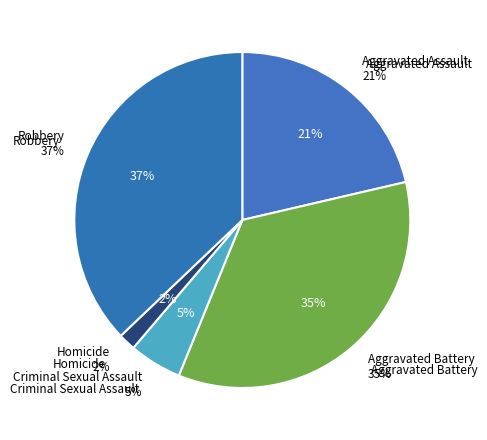

To the nearest percent, what is the difference between the Homicide and Aggravated Battery slice percentages?

33%